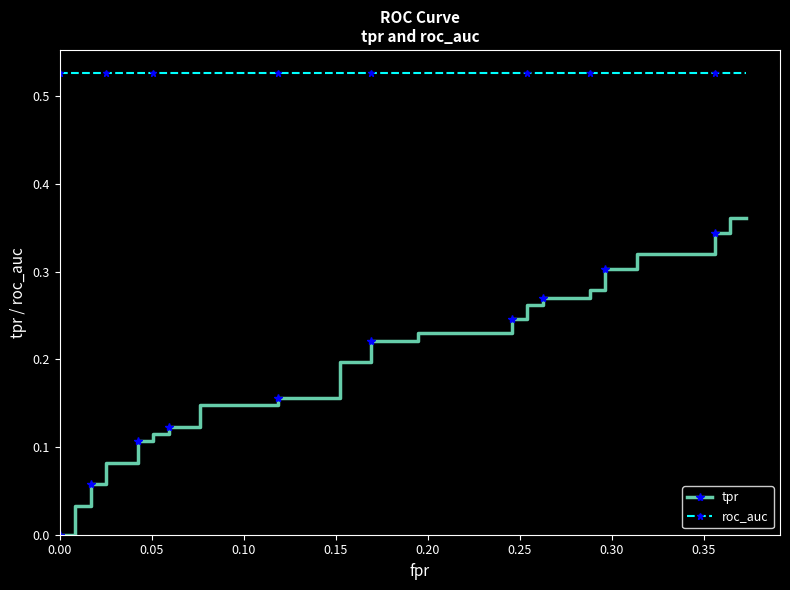

True or false: roc_auc has a value of 0.1 at 28.

False